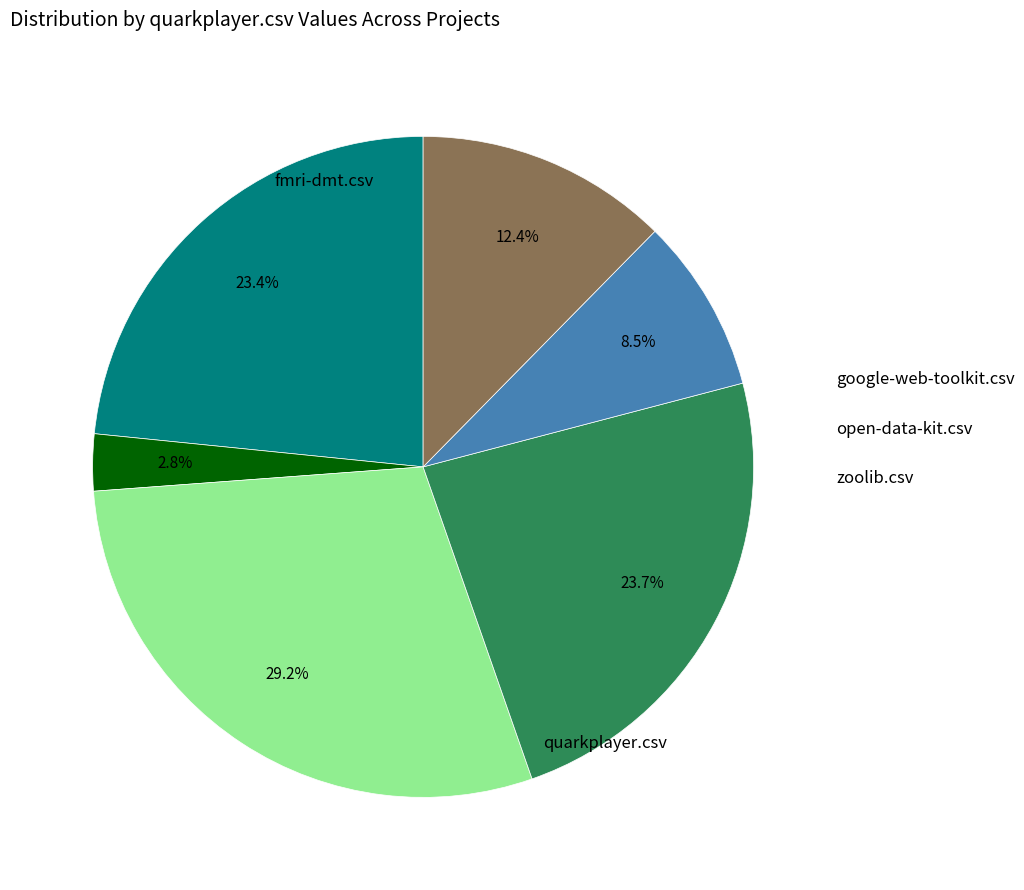

Is there a majority slice in this chart?

No